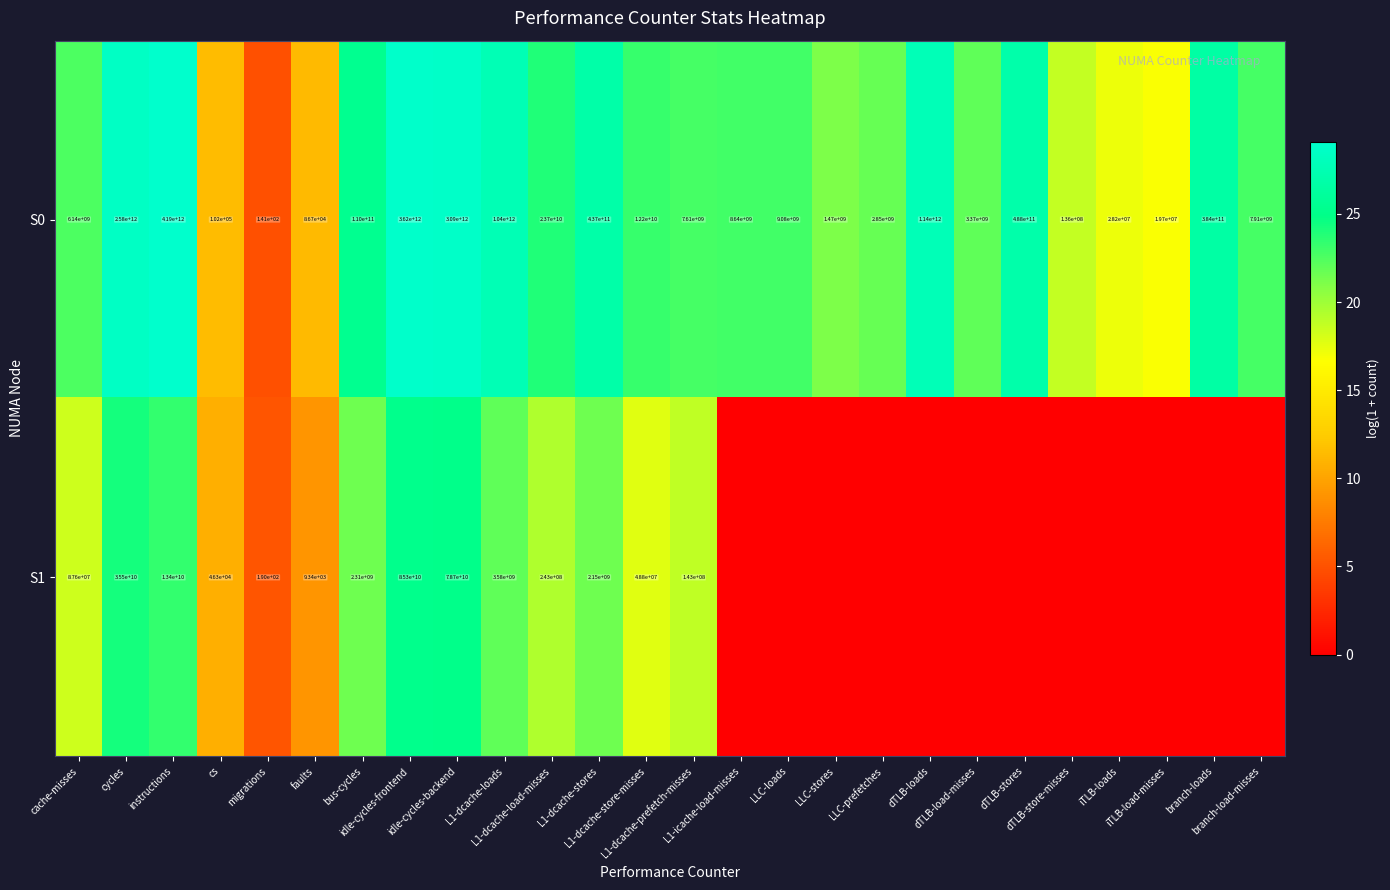

What is the difference between the second highest and second lowest values in the S0 series?

3619999913300